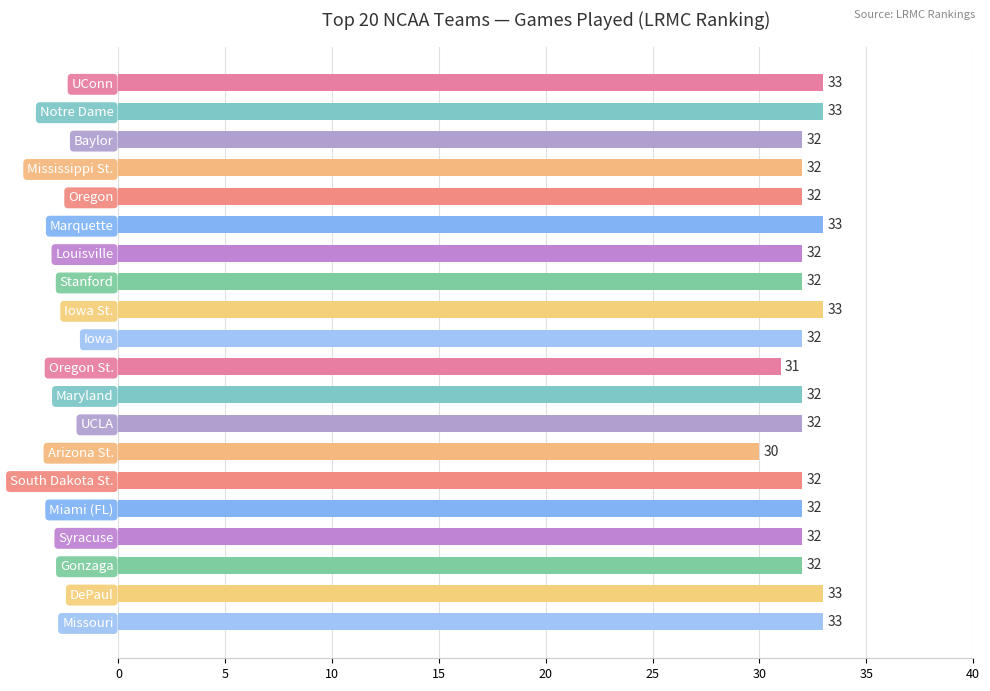

Reading top to bottom, list all the values displayed in this chart.

UConn=33	Notre Dame=33	Baylor=32	Mississippi St.=32	Oregon=32	Marquette=33	Louisville=32	Stanford=32	Iowa St.=33	Iowa=32	Oregon St.=31	Maryland=32	UCLA=32	Arizona St.=30	South Dakota St.=32	Miami (FL)=32	Syracuse=32	Gonzaga=32	DePaul=33	Missouri=33